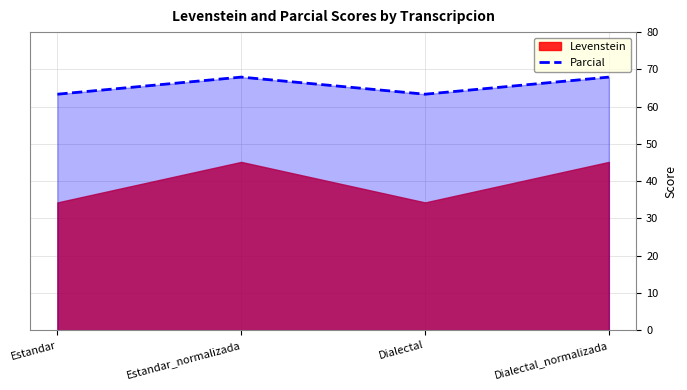

Which label corresponds to the smallest value in the chart?

Estandar